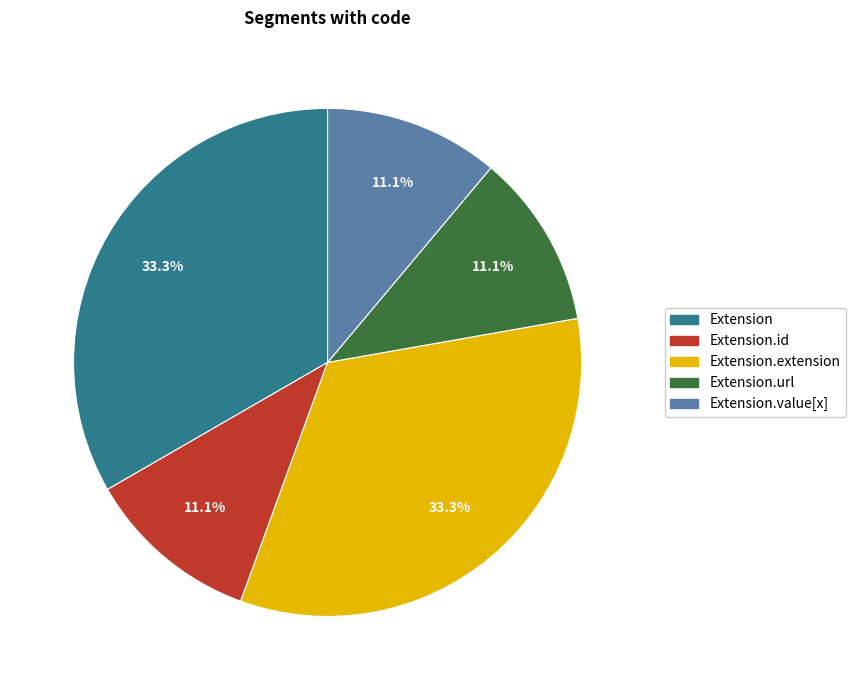

Does any single category account for the majority?

No